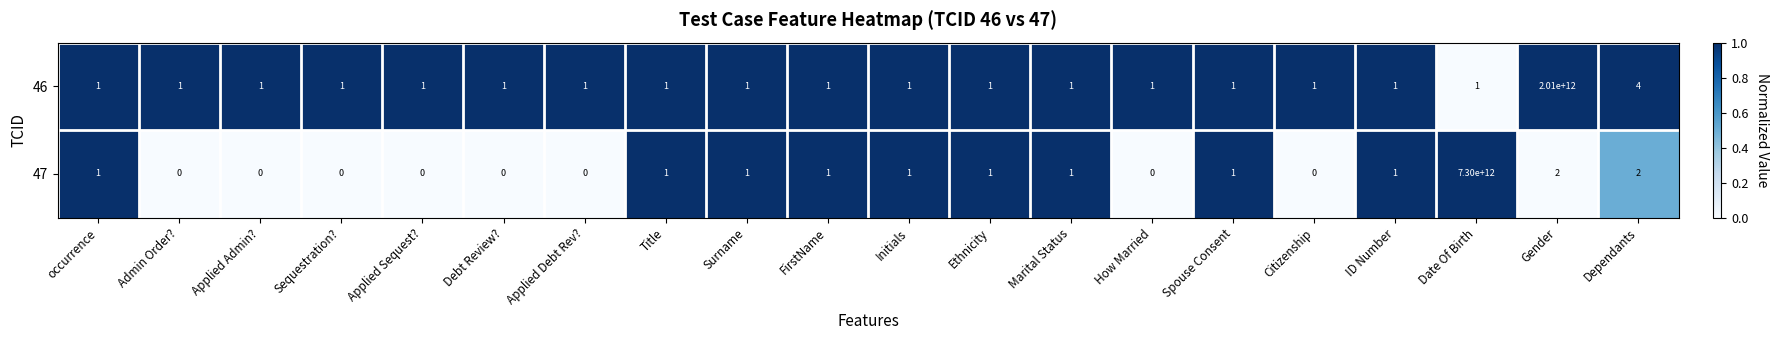

True or false: 46 has a value of 0 at Debt Review?.

False